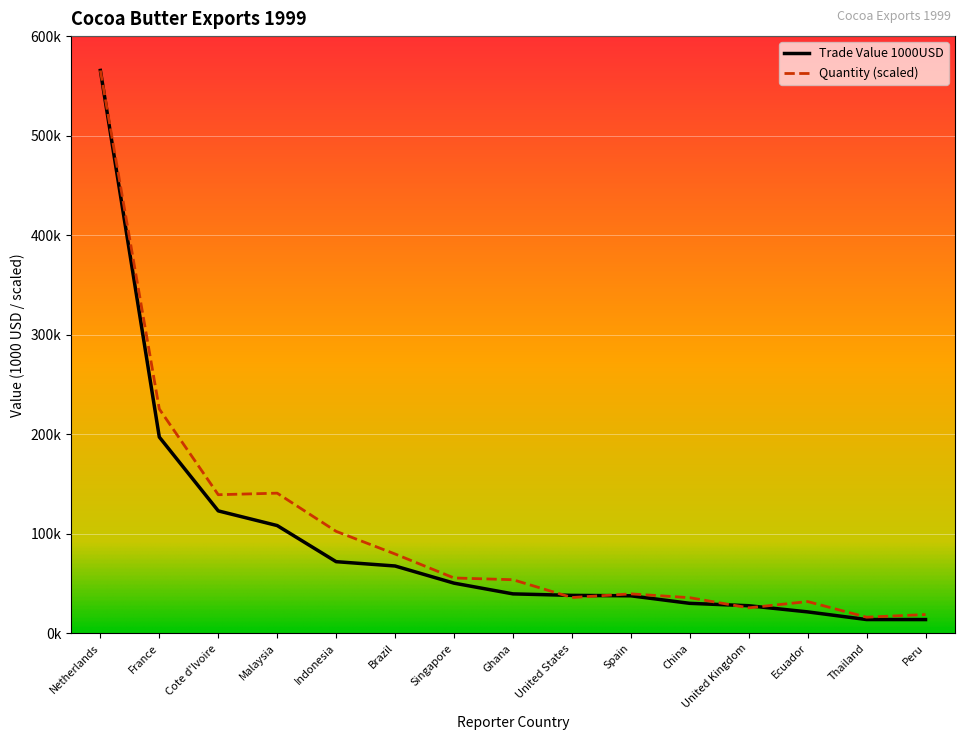

Reading right to left, list all the values displayed in this chart.

Trade Value 1000USD: Peru=13861.2	Thailand=13887.1	Ecuador=21585.2	United Kingdom=27769.4	China=30168.4	Spain=37738.9	United States=38162.7	Ghana=39672.8	Singapore=50448.4	Brazil=67687.9	Indonesia=72022.9	Malaysia=108307.7	Cote d'Ivoire=123038.5	France=197218.0	Netherlands=565500.9
Quantity (millions kg): Peru=18915.4	Thailand=16249.3	Ecuador=31943.4	United Kingdom=25651.3	China=35839.8	Spain=39678.9	United States=36004.4	Ghana=53890.1	Singapore=55651.4	Brazil=79735.4	Indonesia=102500.7	Malaysia=140856.7	Cote d'Ivoire=139280.4	France=225390.2	Netherlands=565500.9